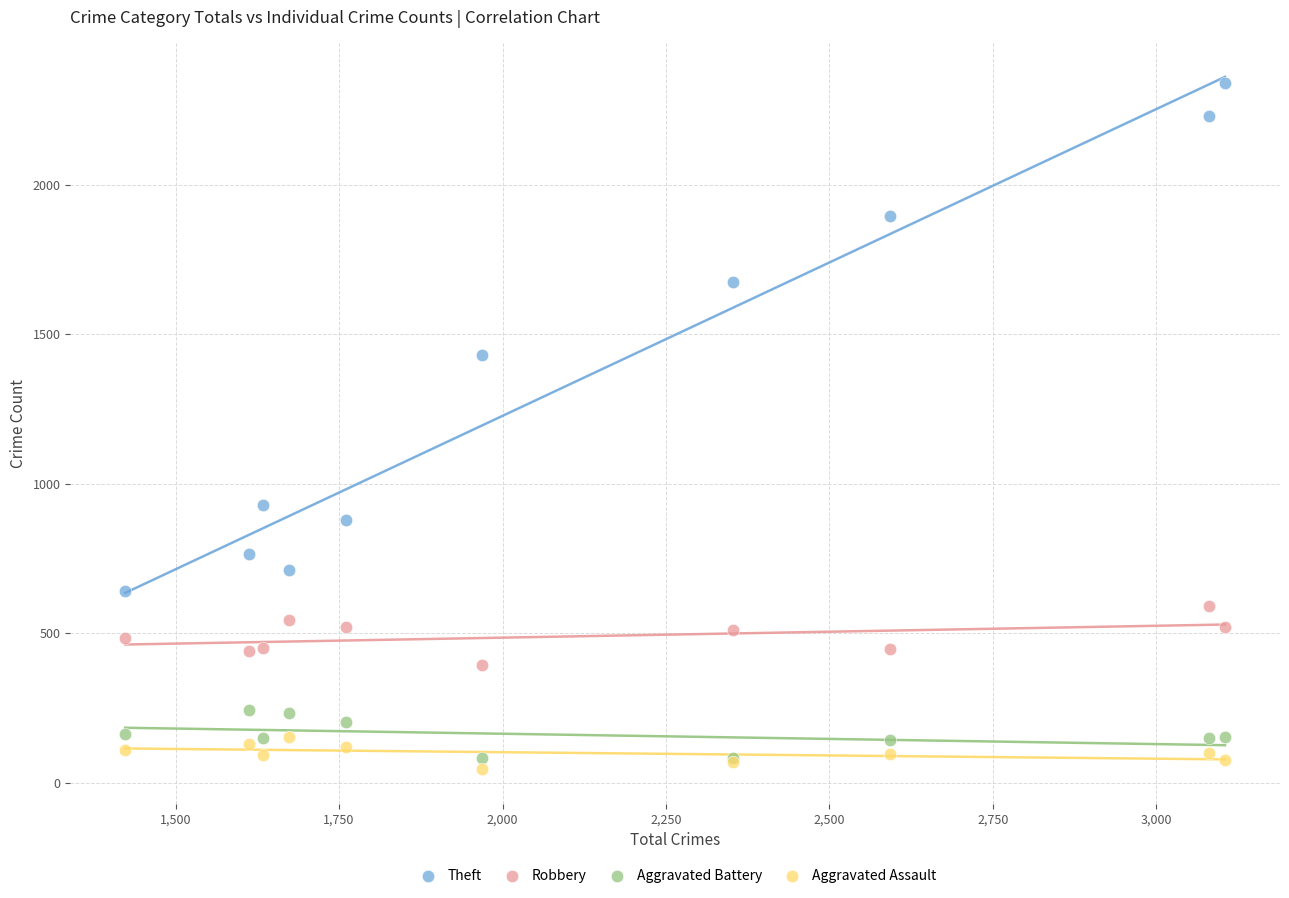

Across all series, what Y value is closest to 1194?

1429